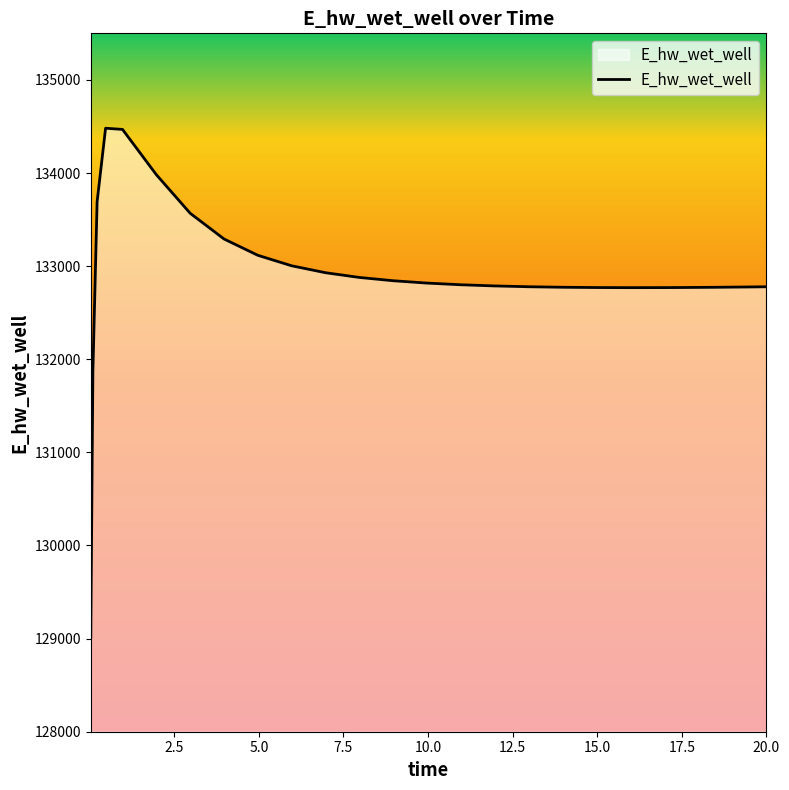

What is the maximum value shown in the chart?

134480.9